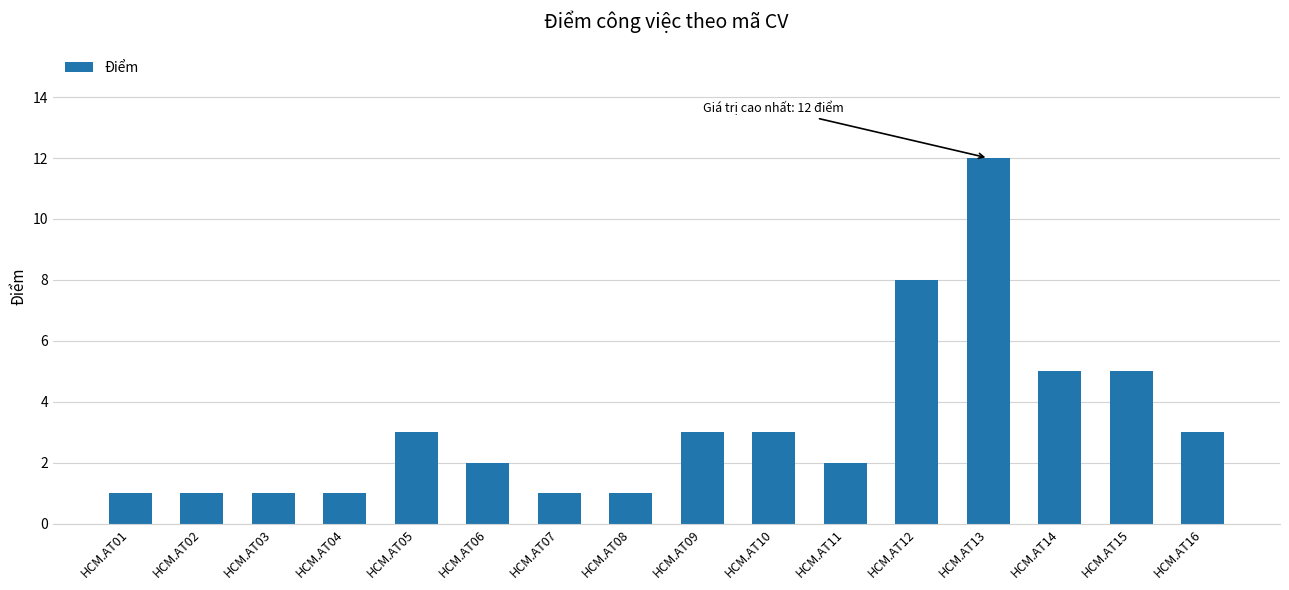

Which label corresponds to the largest value in the chart?

HCM.AT13